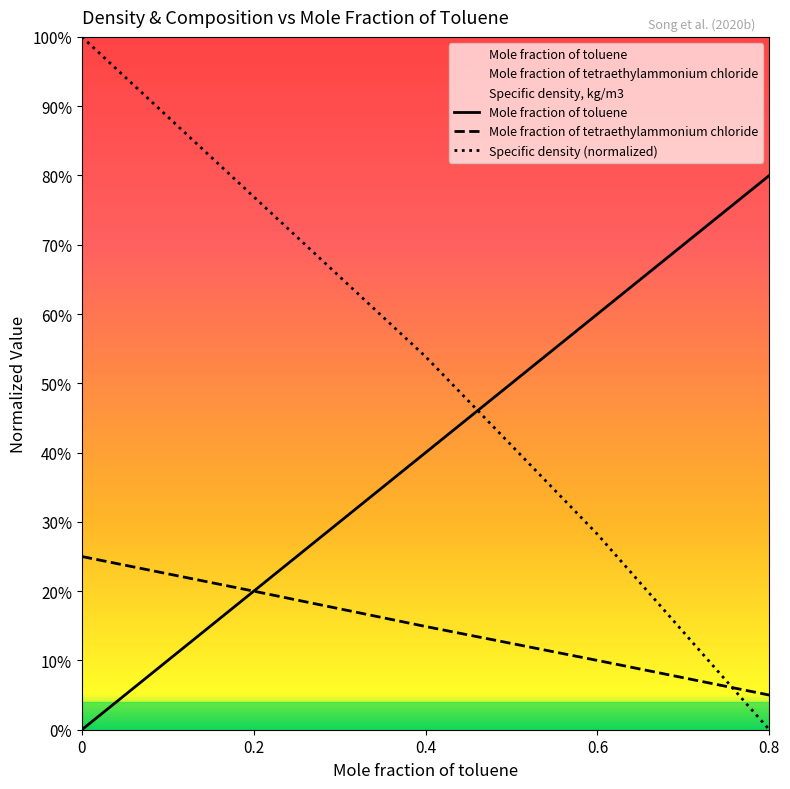

Which has a higher value, 0.2 or 0.8?

0.8